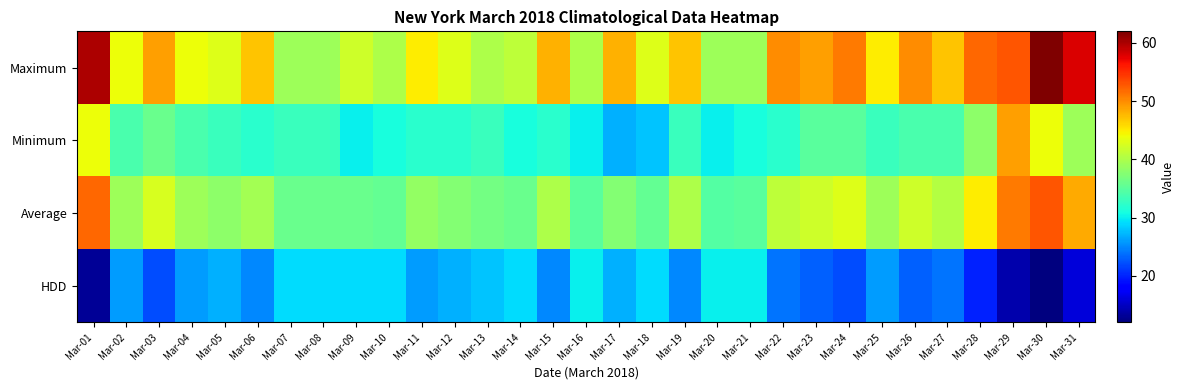

At how many categories does at least one series exceed 43?

19